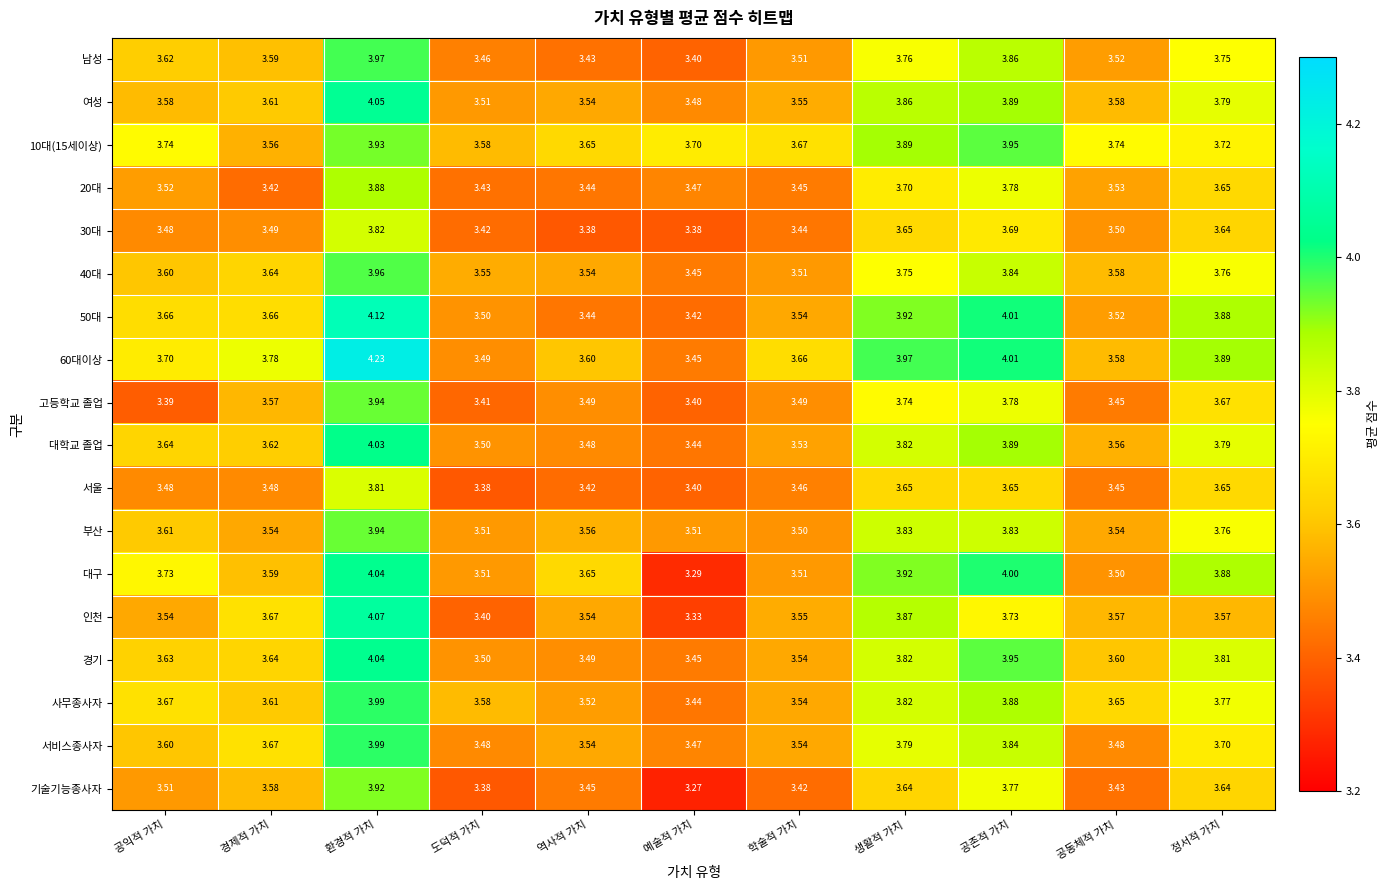

Is the value of 40대 at 예술적 가치 greater than the value of 남성 at 예술적 가치?

Yes